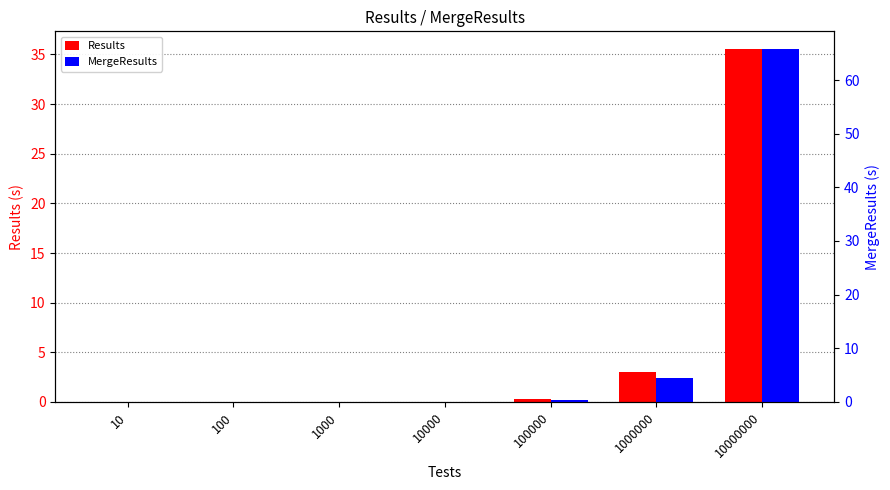

What are all the series names shown in the legend?

Results, MergeResults